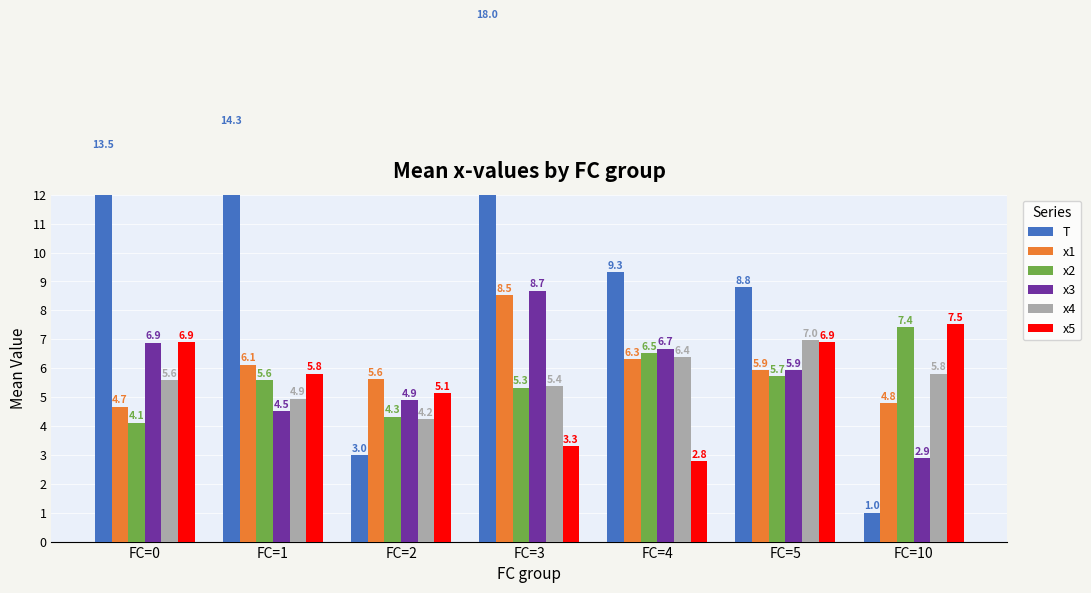

How many categories are shown in the chart?

7